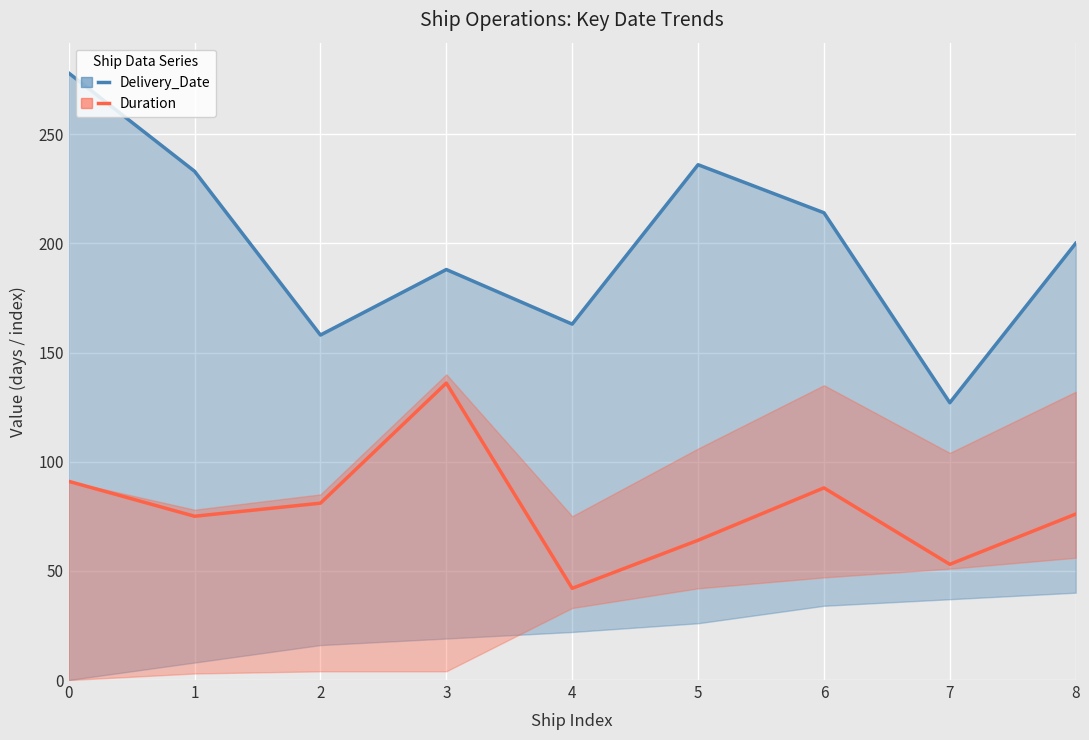

How many interior local valleys does the Duration series have?

3